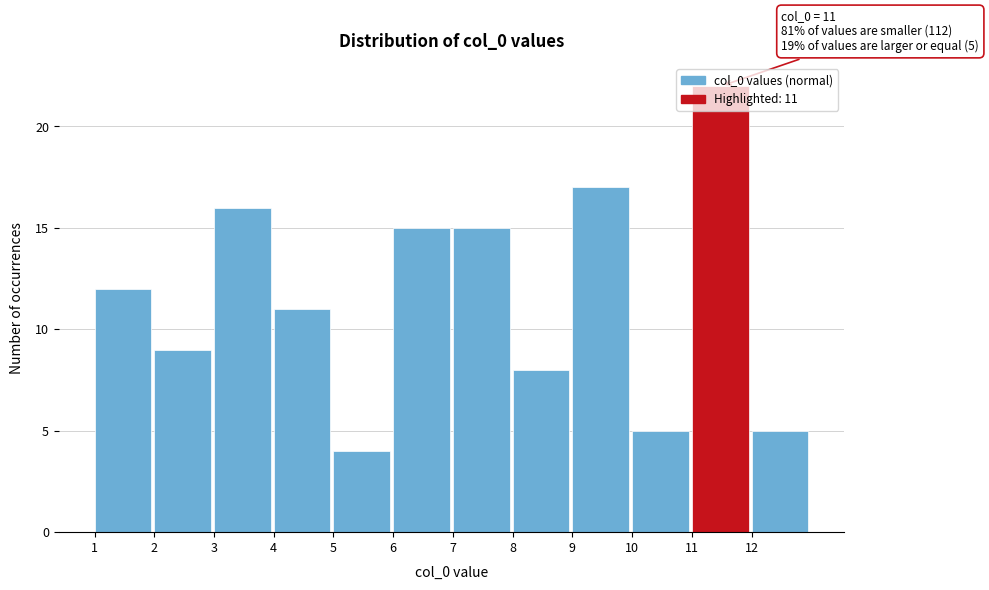

Which range on the x-axis has the tallest bar?

11 to 12